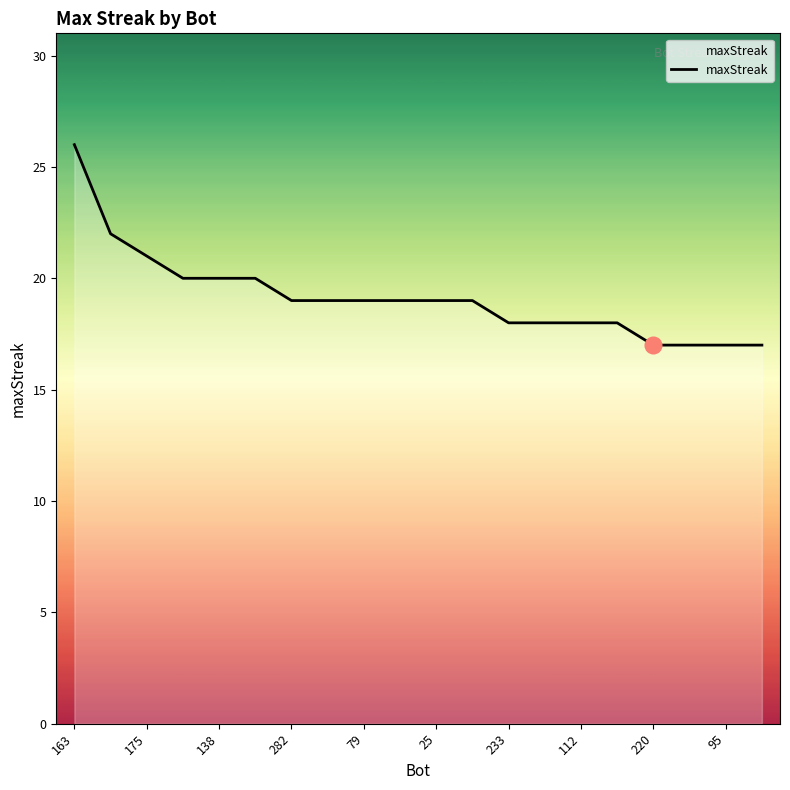

What is the minimum value shown in the chart?

17